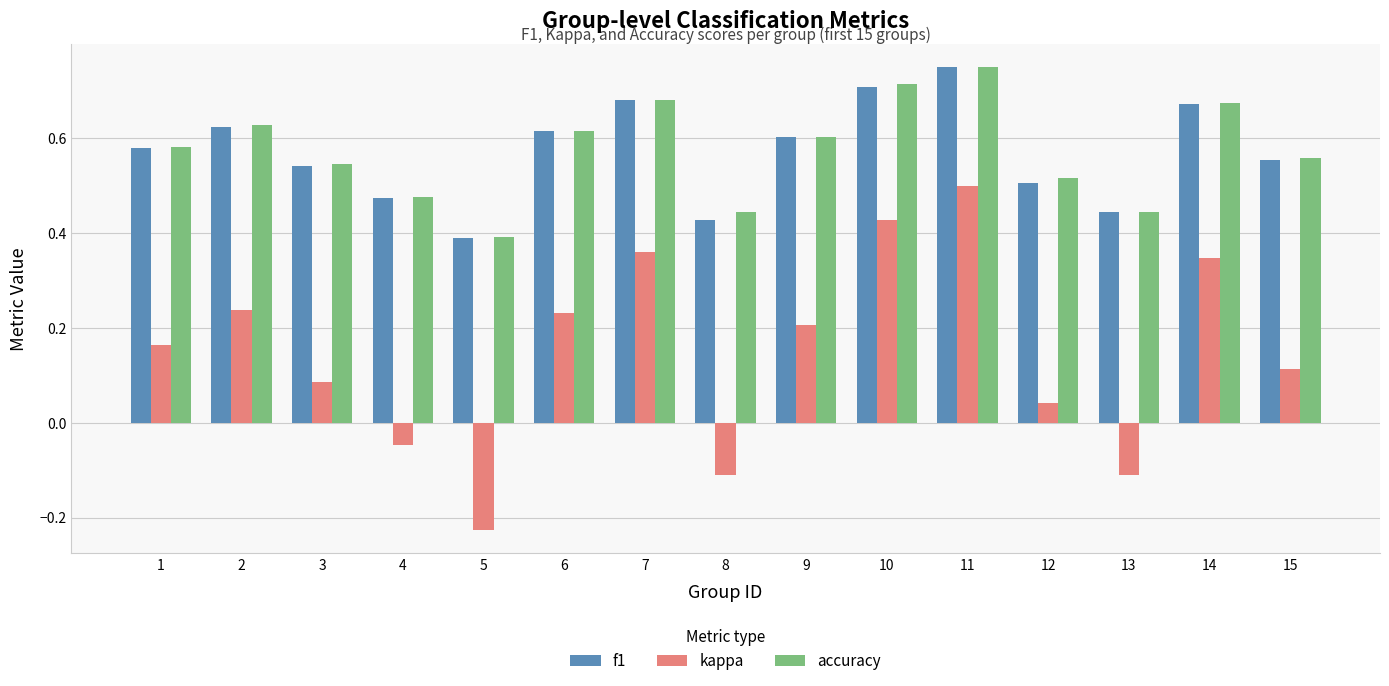

The f1 series shows 0.6 at 9. True or false?

True